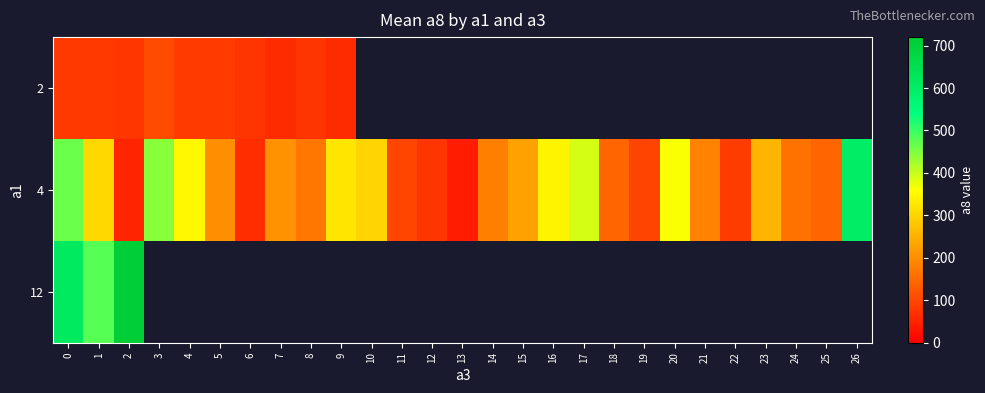

What is the sum of all 4 values?

6291.0